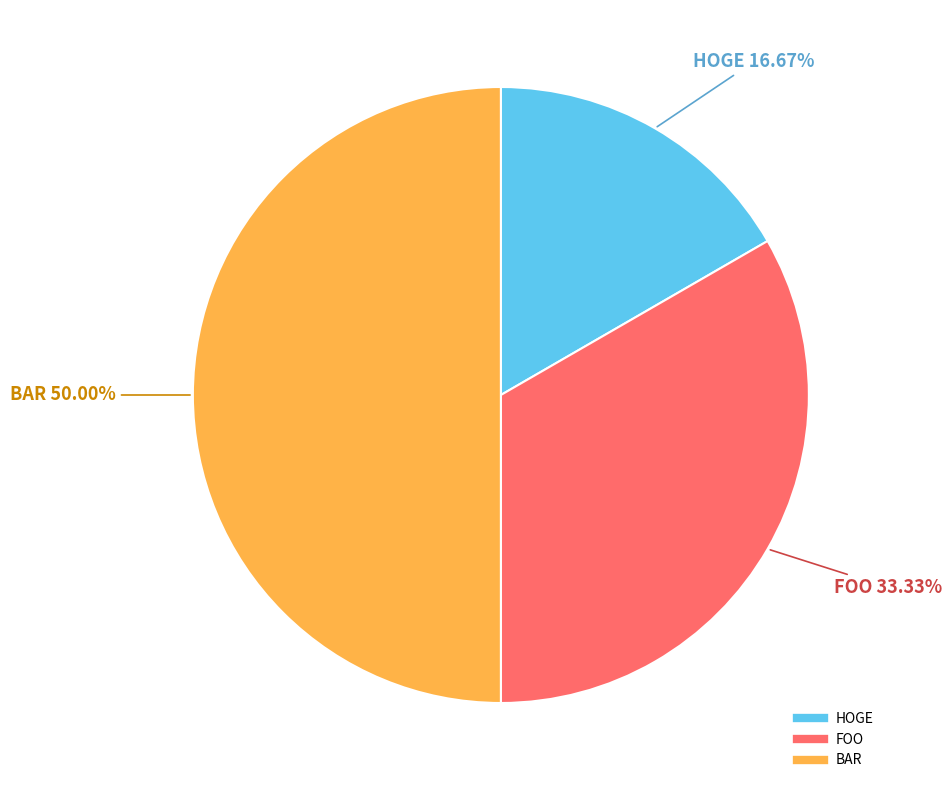

To the nearest percent, what is the difference between the largest and smallest slice percentages?

33%